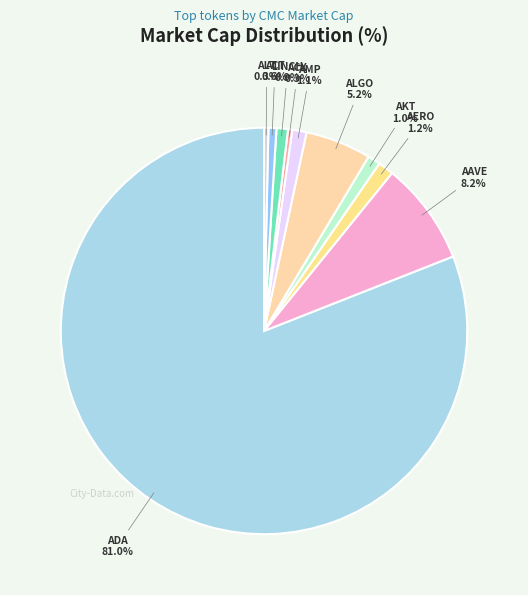

To the nearest percent, what is the difference between the largest and smallest slice percentages?

81%